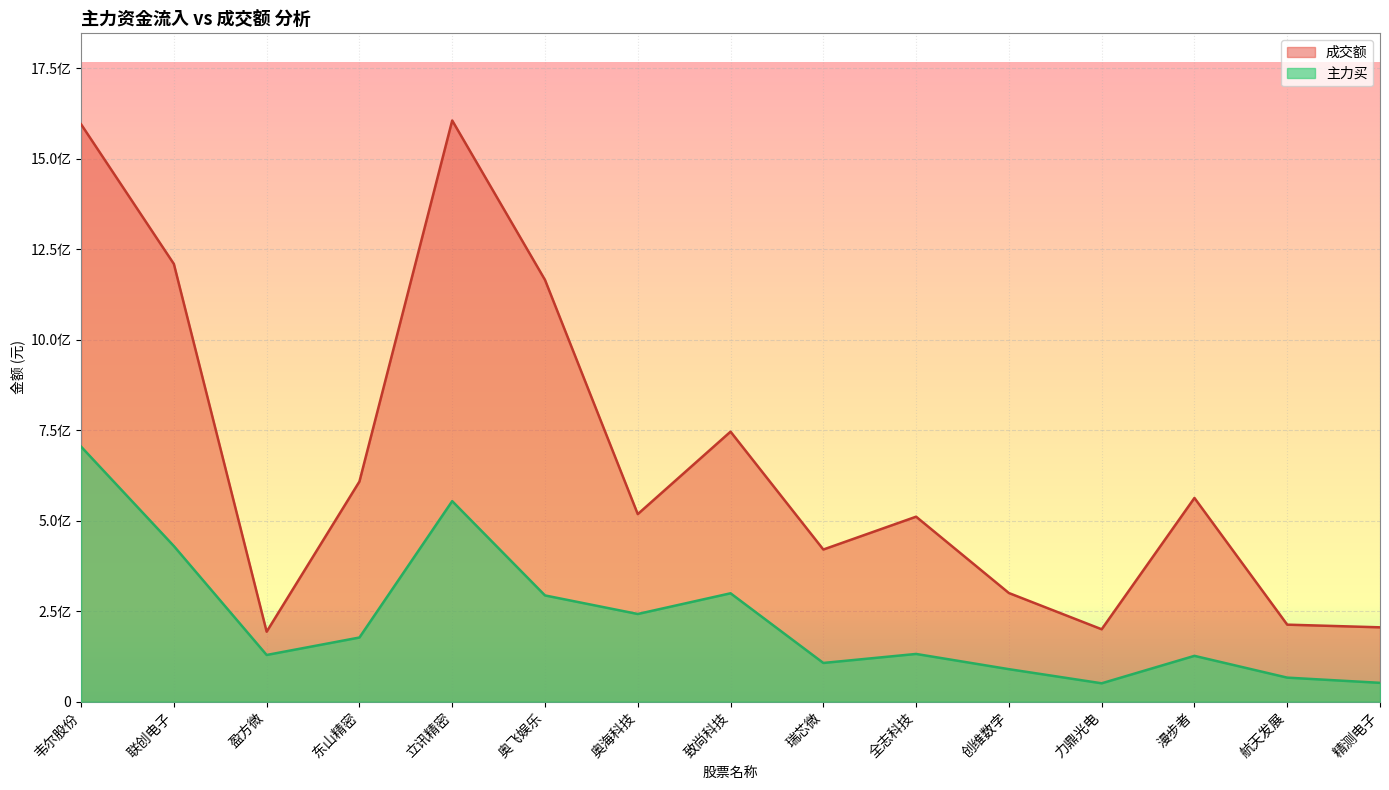

Between 致尚科技 and 力鼎光电, which series saw the biggest shift?

成交额